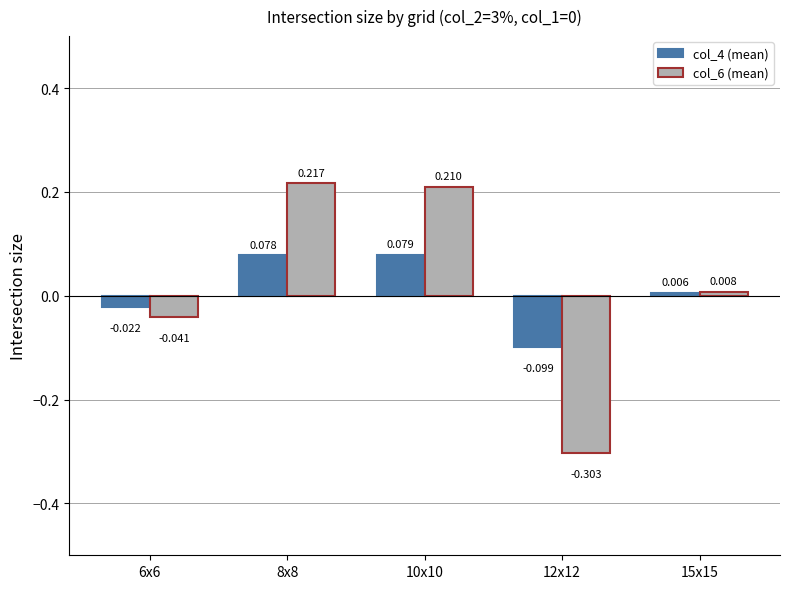

Rank the series by their average value, from lowest to highest.

col_4 (mean), col_6 (mean)